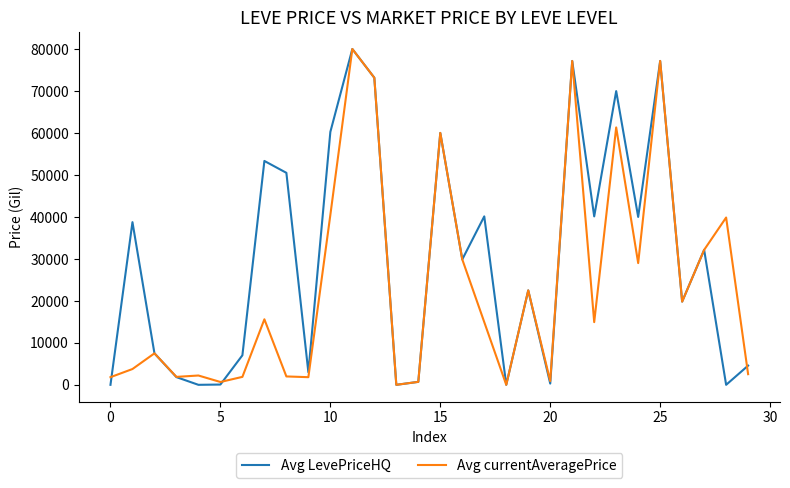

How many values in the Avg LevePriceHQ series are below 29875?

15